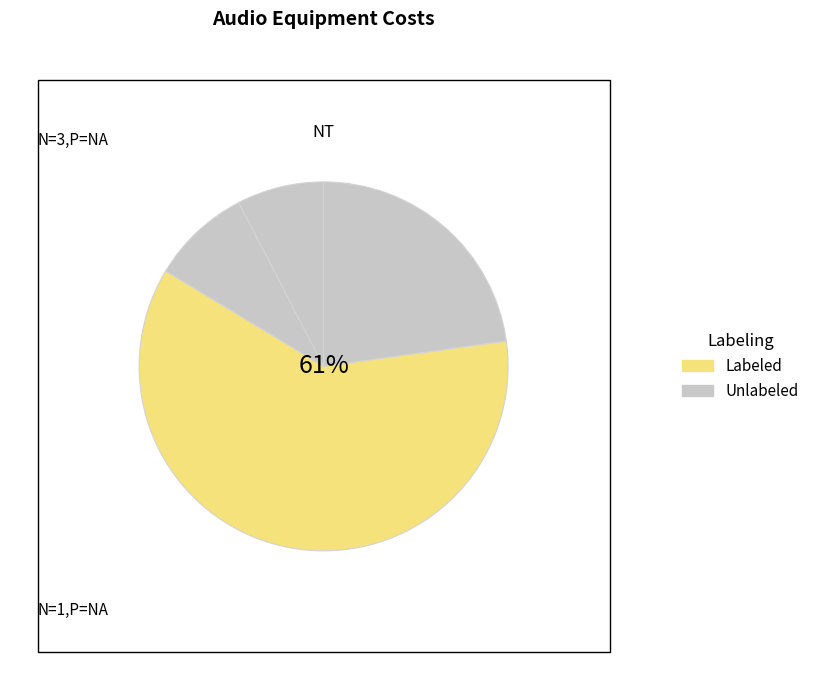

How many segments does this pie chart have?

4